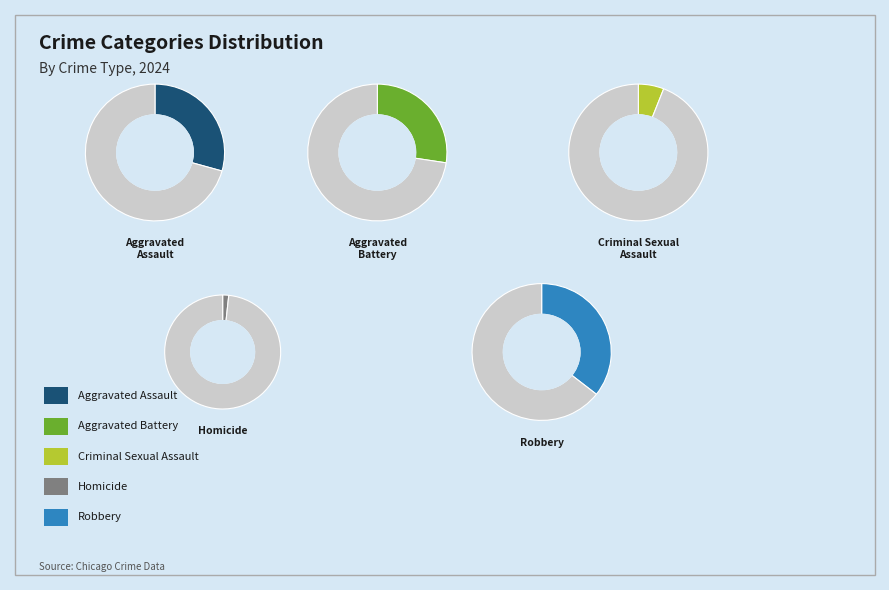

Rank the categories by value from highest to lowest.

Robbery, Aggravated Assault, Aggravated Battery, Criminal Sexual Assault, Homicide